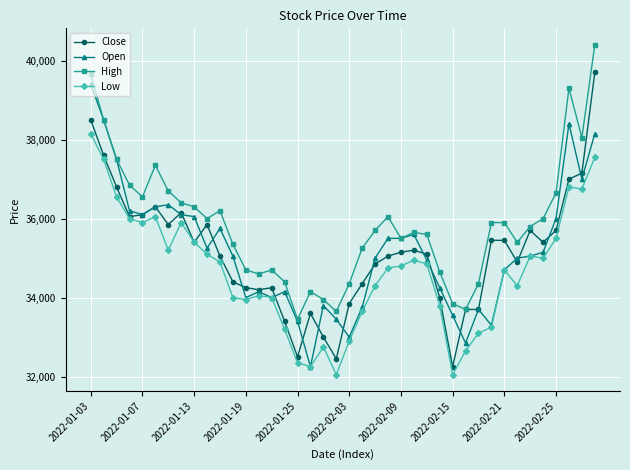

True or false: Low and High intersect in this chart.

False